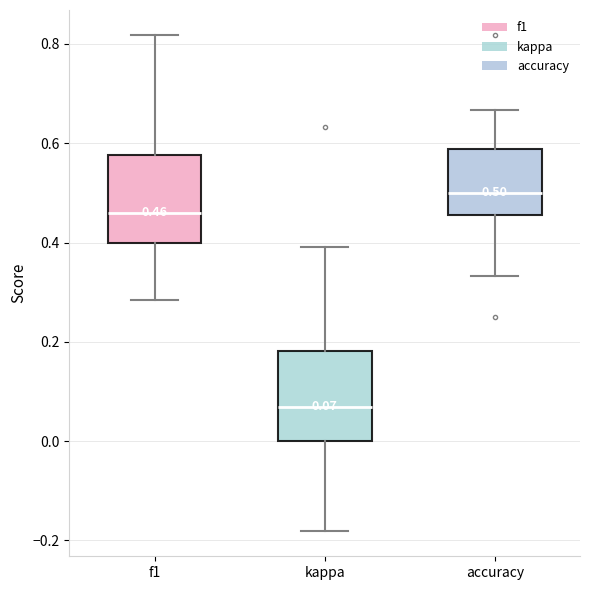

Which box's median line is the highest?

accuracy